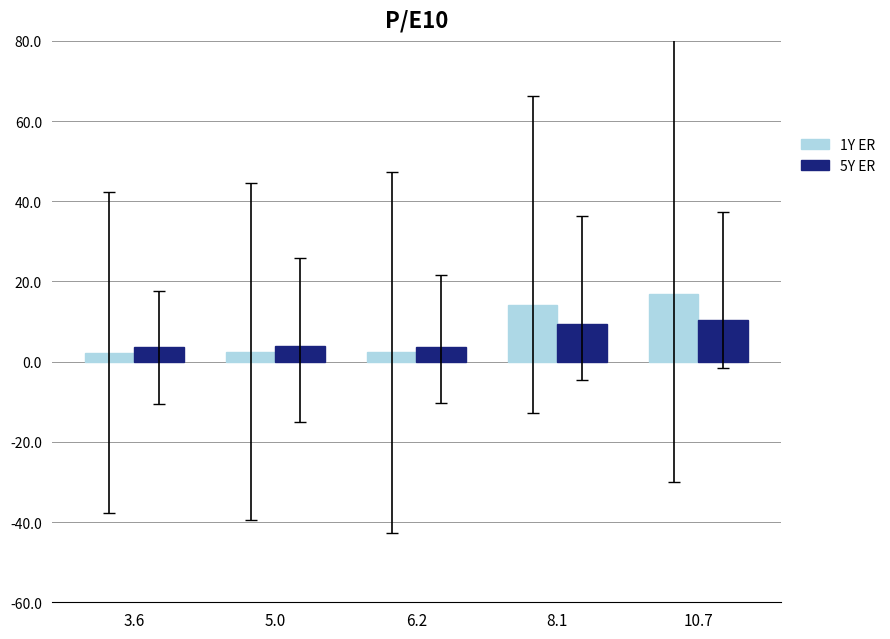

What is the greatest value displayed?

16.9